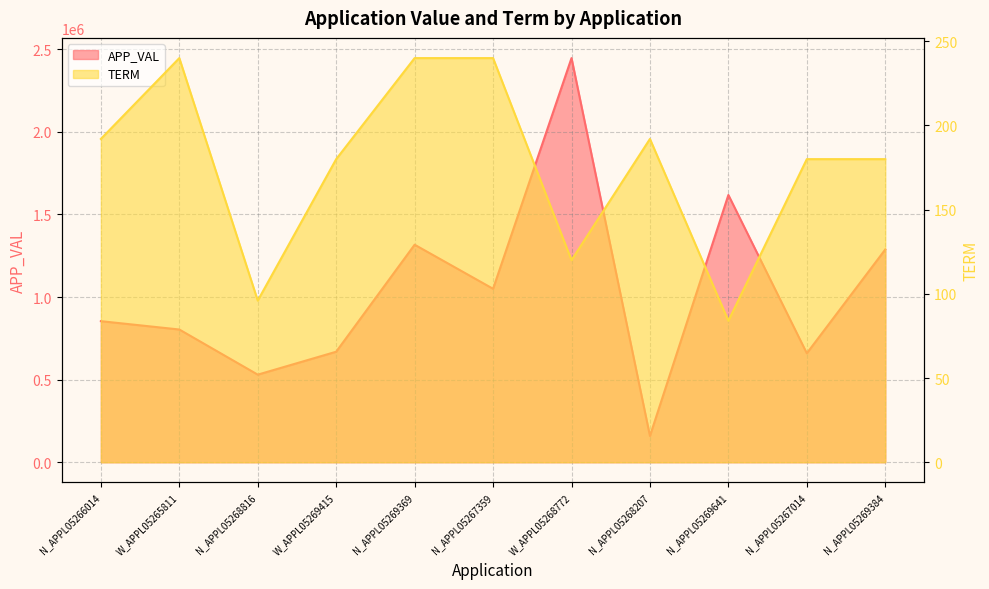

Does the chart display data point markers on the line(s)?

No